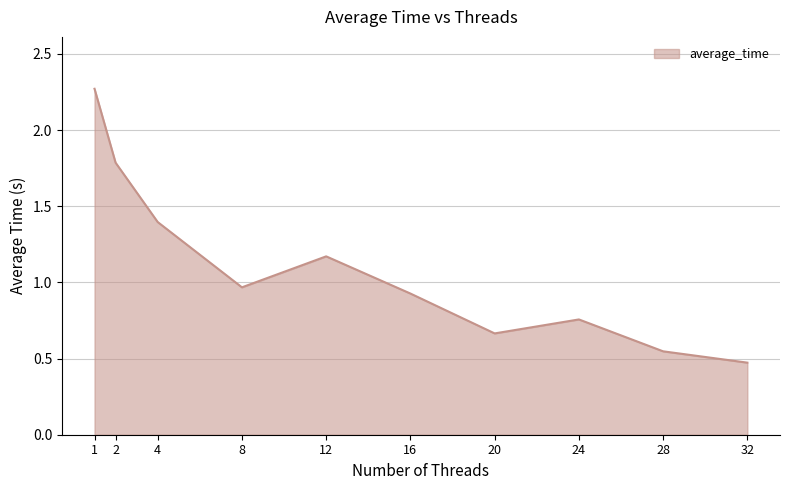

The chart shows a value of 0.5 at 8. True or false?

False